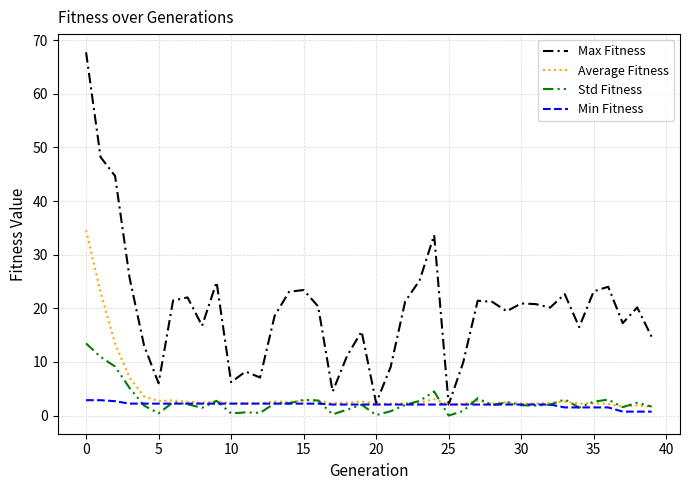

Which series has the largest range (max minus min)?

Max Fitness